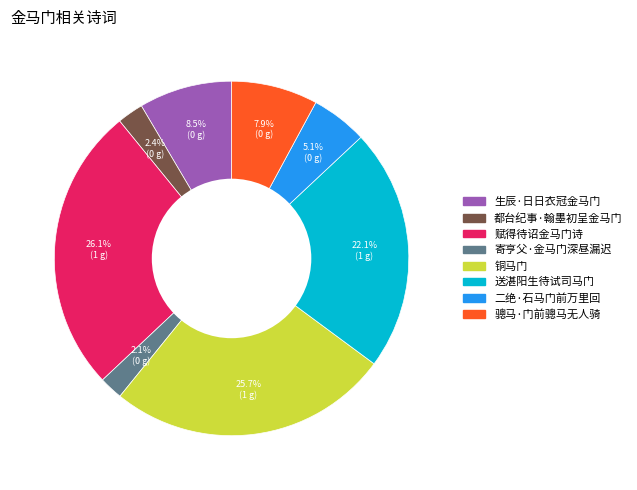

The 都台纪事·翰墨初呈金马门 slice represents 17% of the pie. True or false?

False